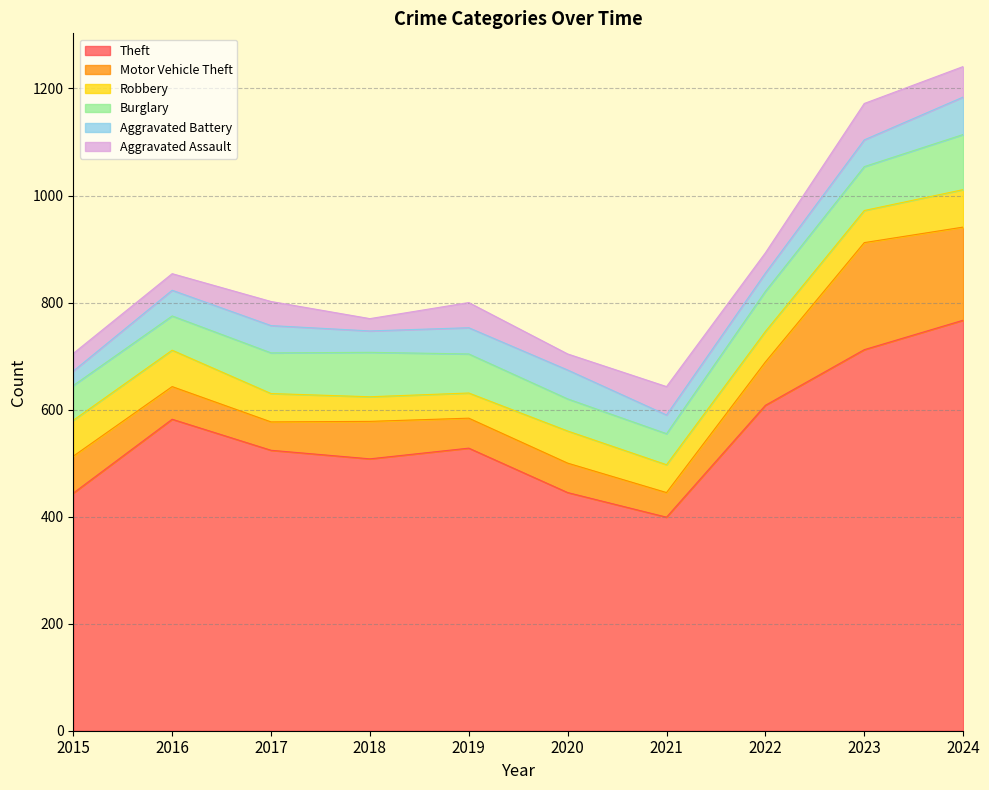

Reading left to right, list all the values displayed in this chart.

Theft: 2015=444	2016=582	2017=524	2018=508	2019=528	2020=445	2021=399	2022=608	2023=712	2024=767
Motor Vehicle Theft: 2015=69	2016=61	2017=53	2018=70	2019=56	2020=55	2021=46	2022=81	2023=200	2024=174
Robbery: 2015=67	2016=68	2017=53	2018=46	2019=47	2020=60	2021=52	2022=57	2023=60	2024=70
Burglary: 2015=65	2016=64	2017=76	2018=83	2019=73	2020=60	2021=58	2022=75	2023=82	2024=103
Aggravated Battery: 2015=27	2016=48	2017=51	2018=40	2019=49	2020=54	2021=35	2022=34	2023=50	2024=70
Aggravated Assault: 2015=33	2016=31	2017=45	2018=23	2019=47	2020=30	2021=53	2022=38	2023=68	2024=57